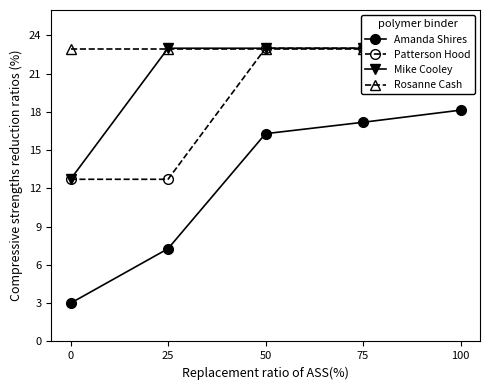

True or false: Mike Cooley has a value of 23.0 at 50.

True